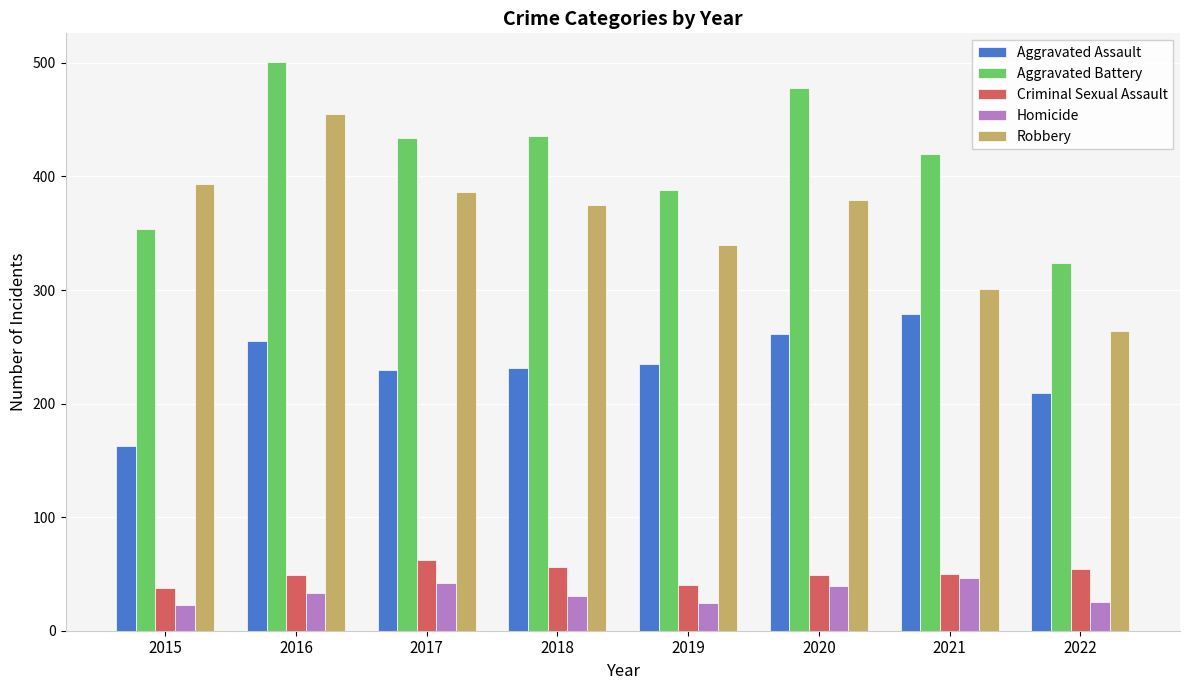

Which series has the largest range (max minus min)?

Robbery